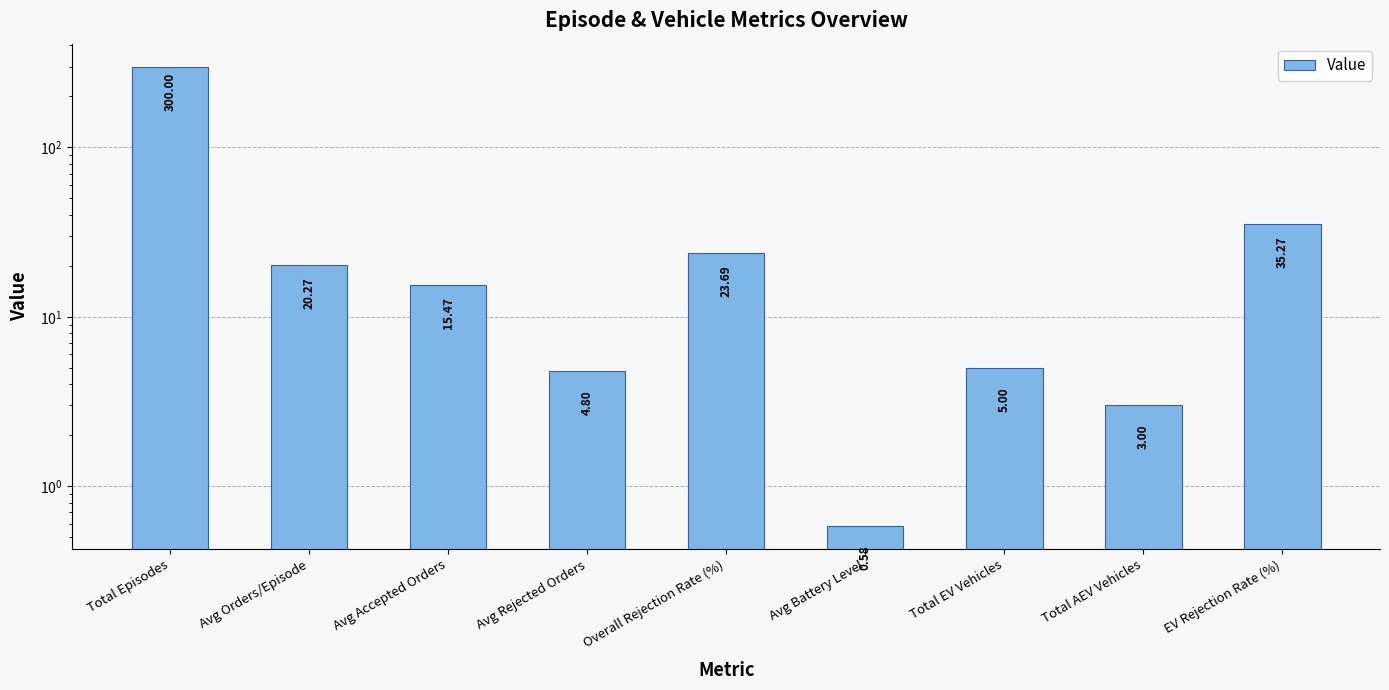

Reading right to left, extract all data points from this chart.

35.3	3.0	5.0	0.6	23.7	4.8	15.5	20.3	300.0